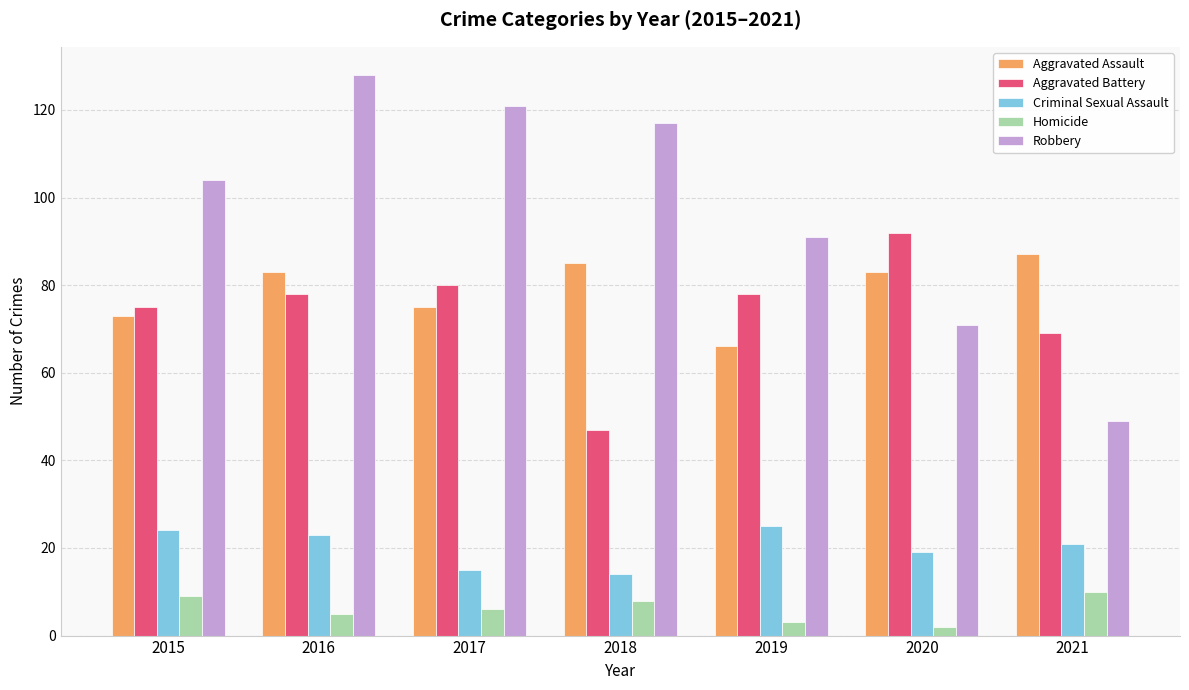

At which category is the sum across all series the highest?

2016